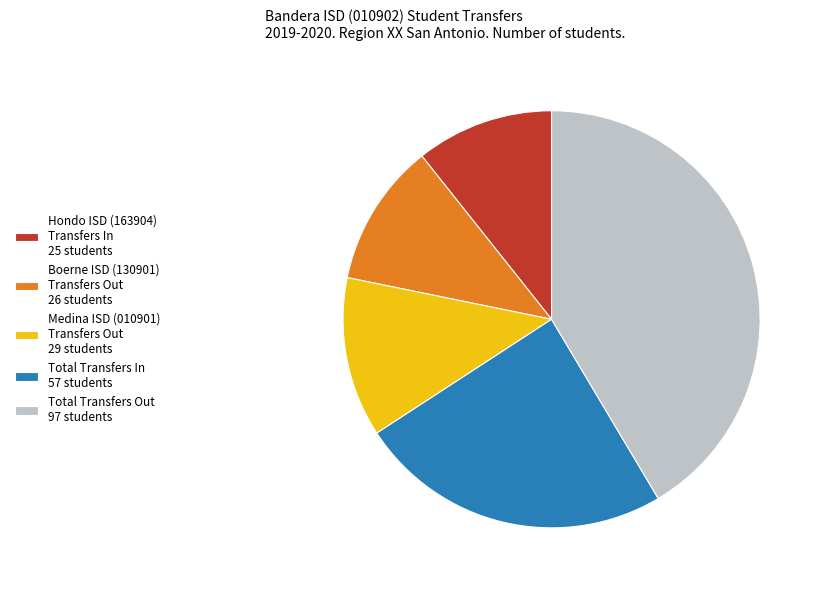

Does Medina ISD (010901) Transfers Out 29 students represent more than half of the total?

No